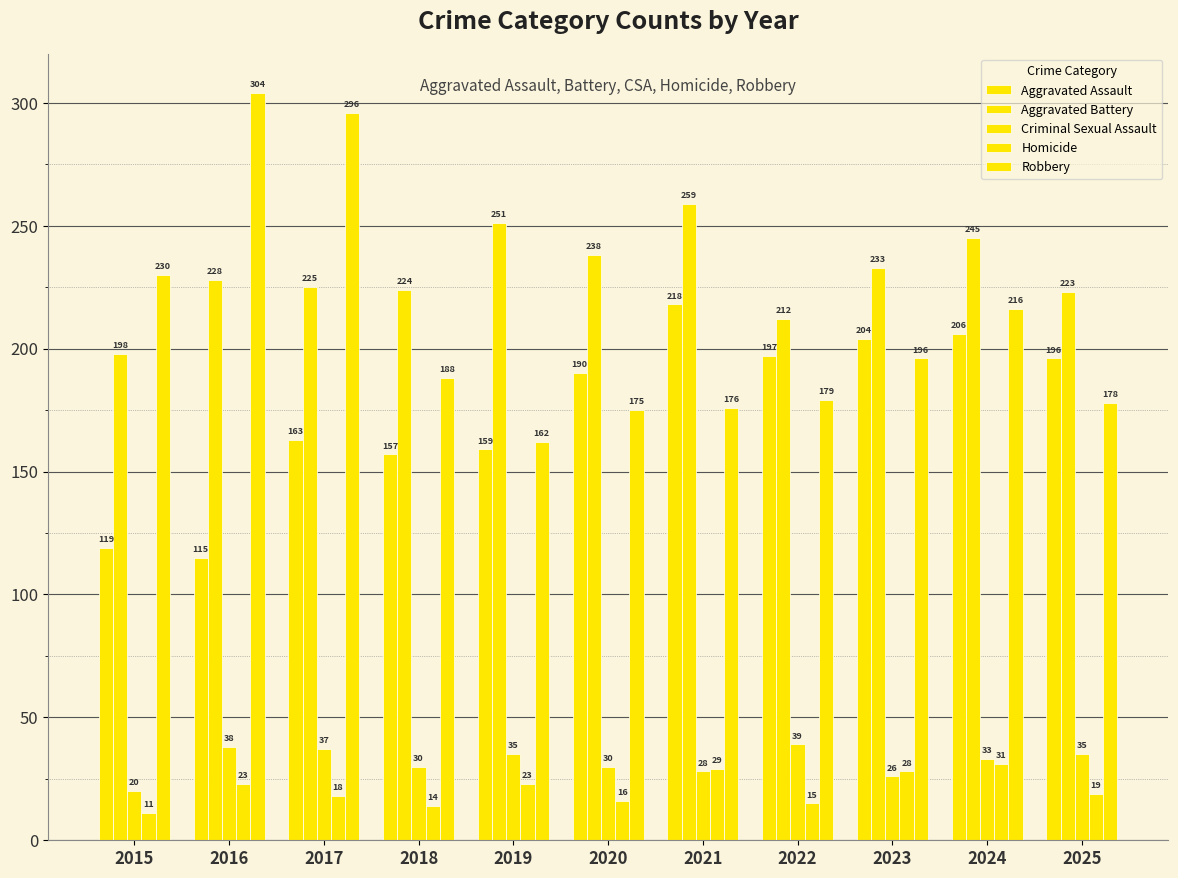

Are the bars horizontal?

No